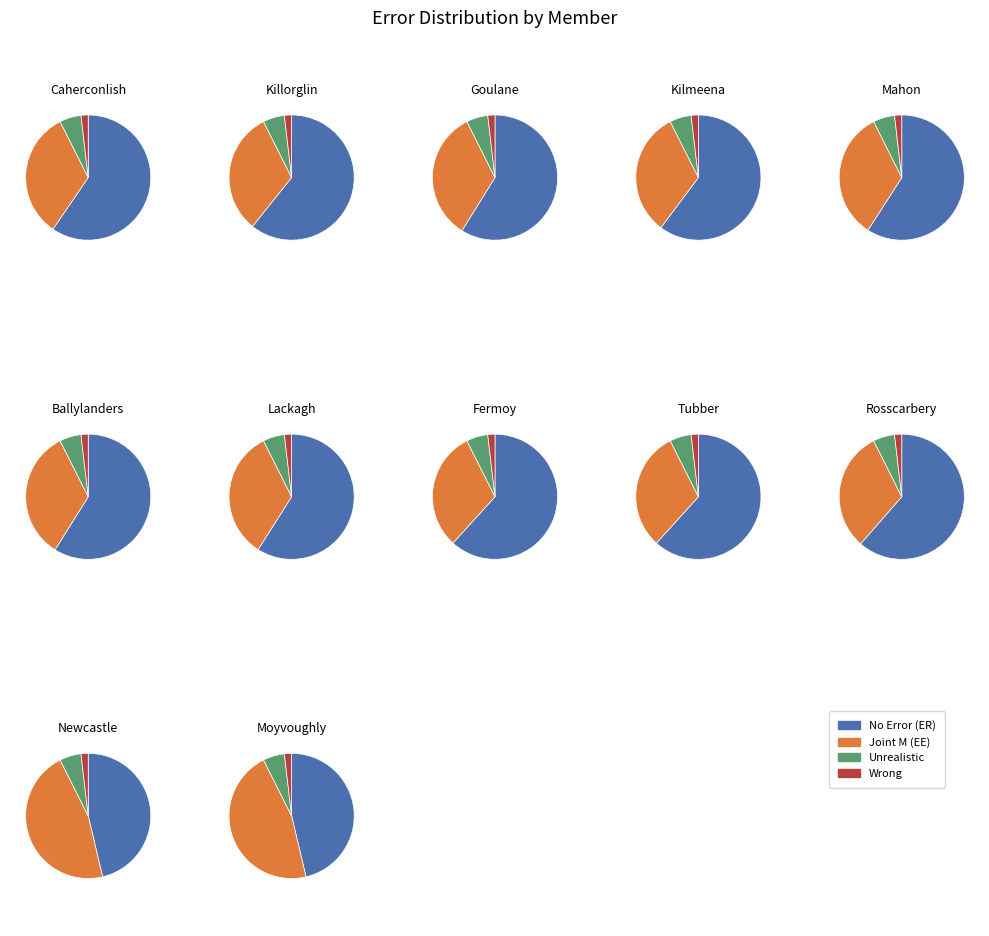

To the nearest percent, what portion does Lackagh represent?

14%